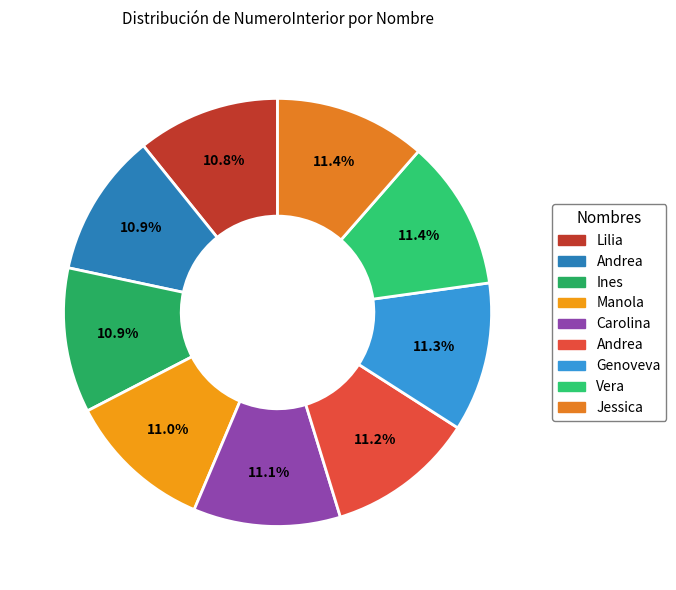

Rank the categories by value from lowest to highest.

Lilia, Andrea, Ines, Manola, Carolina, Andrea, Genoveva, Vera, Jessica